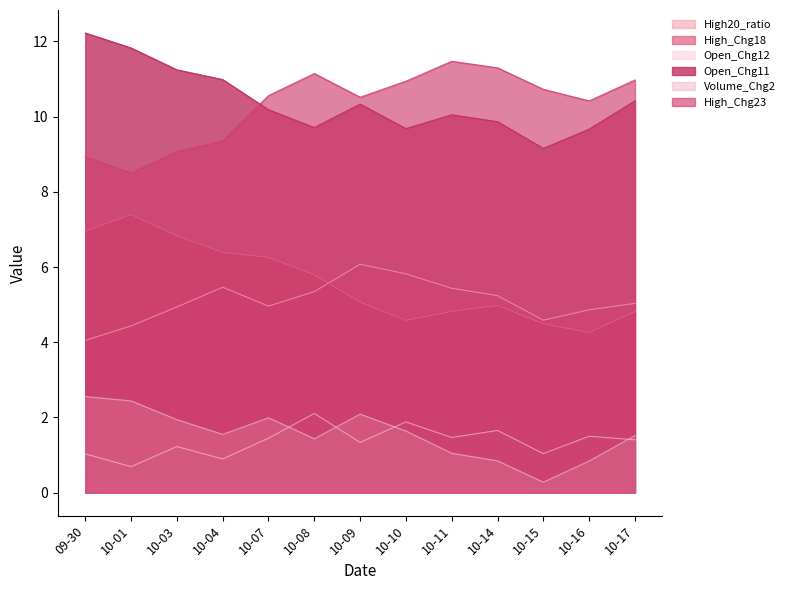

How many lines are shown in the chart?

6